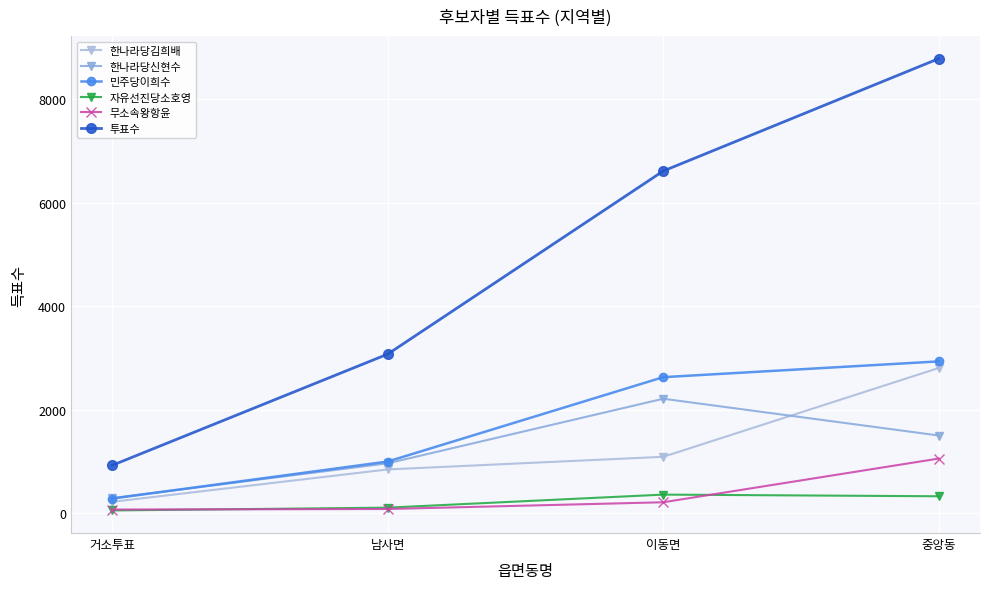

The 한나라당신현수 series shows 3311 at 이동면. True or false?

False